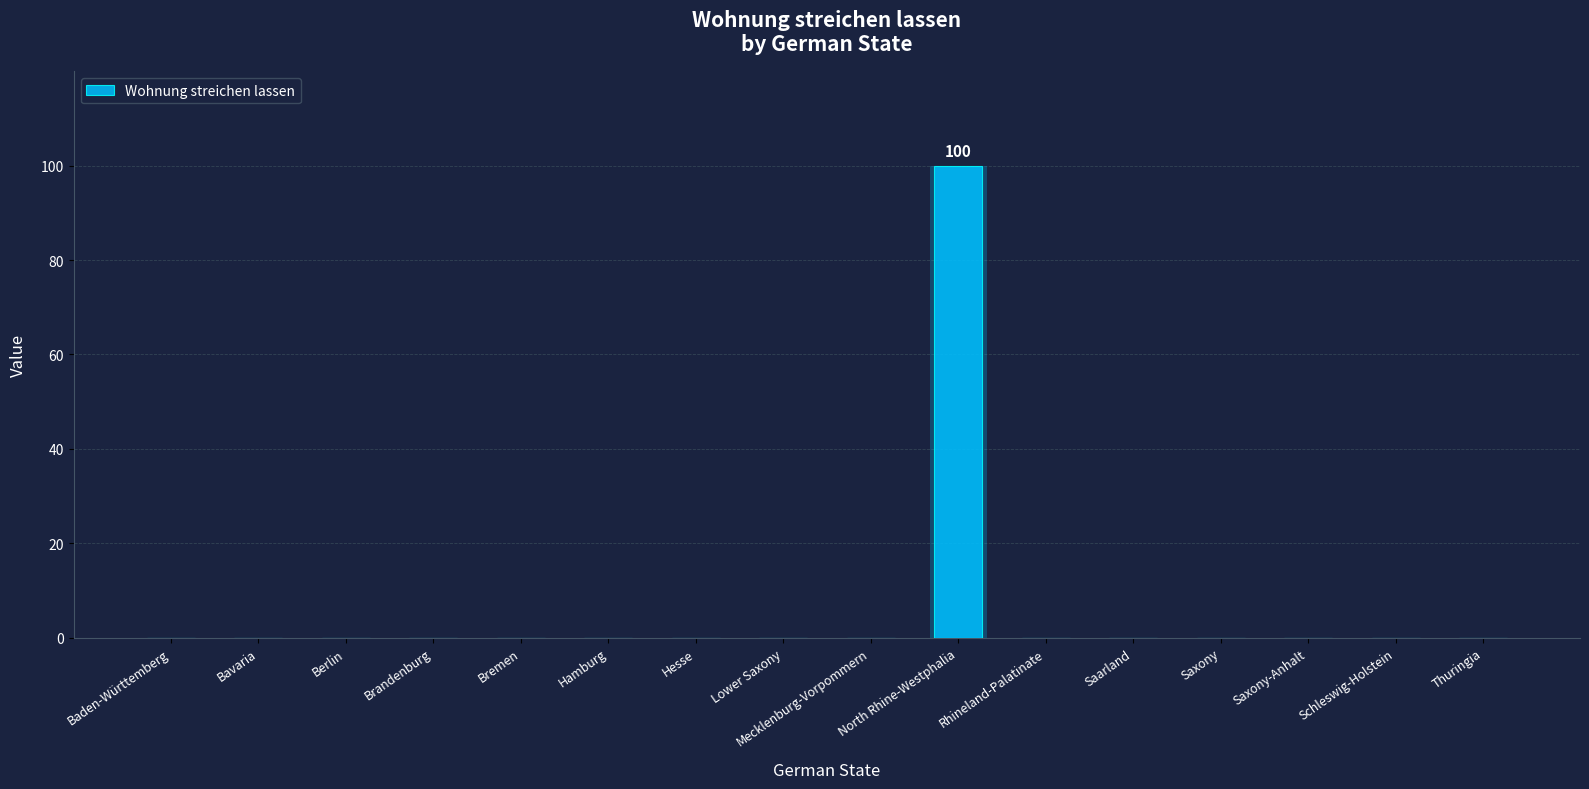

How many positive values are there?

1